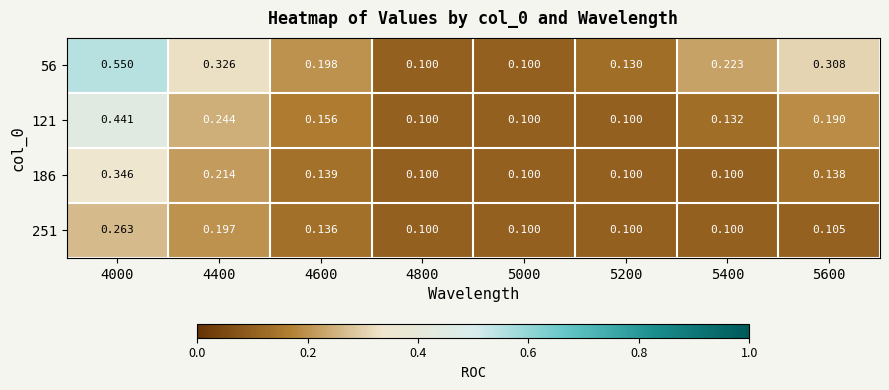

Which category has the highest value across all series?

4000